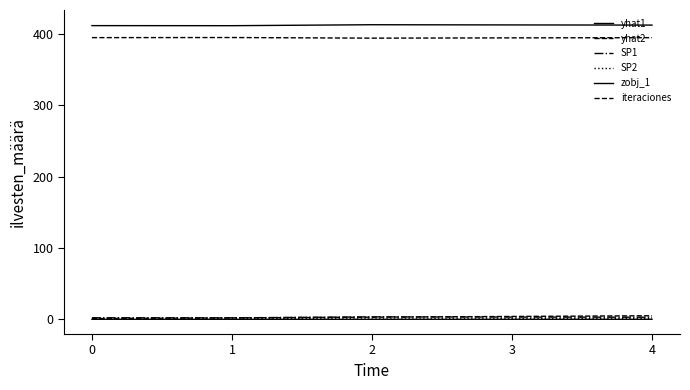

What is the difference between the yhat2 values at 0 and 3?

0.4